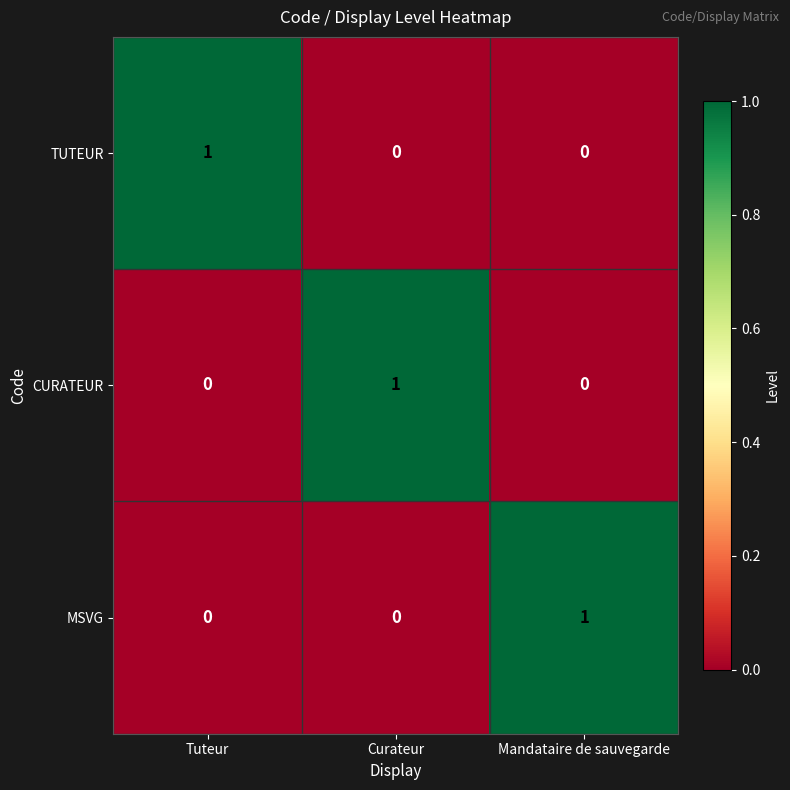

The TUTEUR series shows 0 at Tuteur. True or false?

False